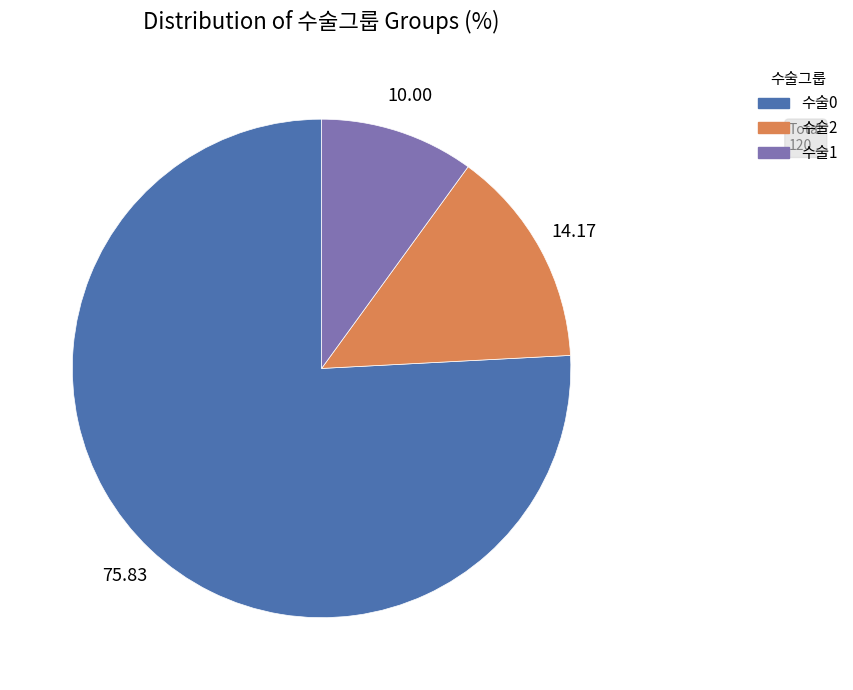

What is the smallest slice in the pie chart?

수술1